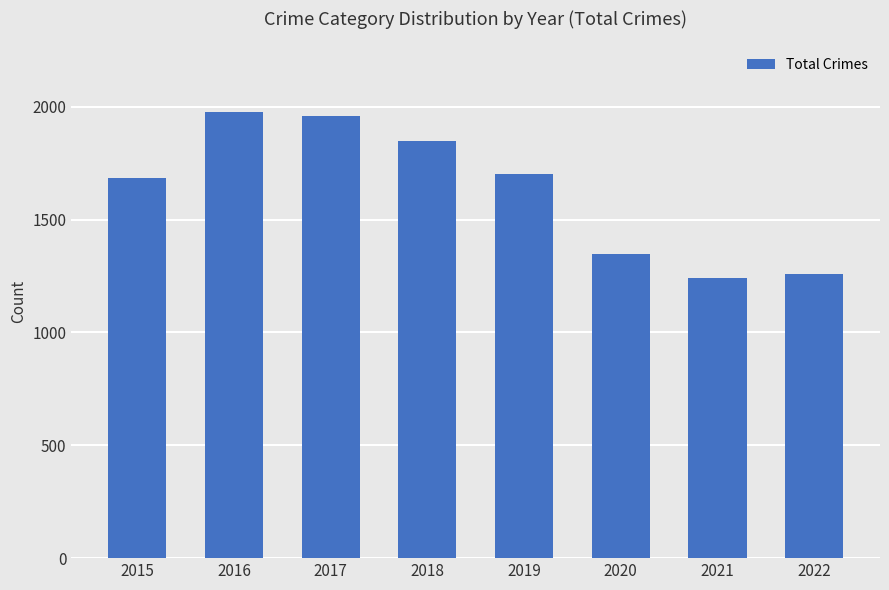

Reading left to right, transcribe all the data shown in this chart.

2015=1683	2016=1975	2017=1957	2018=1848	2019=1702	2020=1348	2021=1242	2022=1260